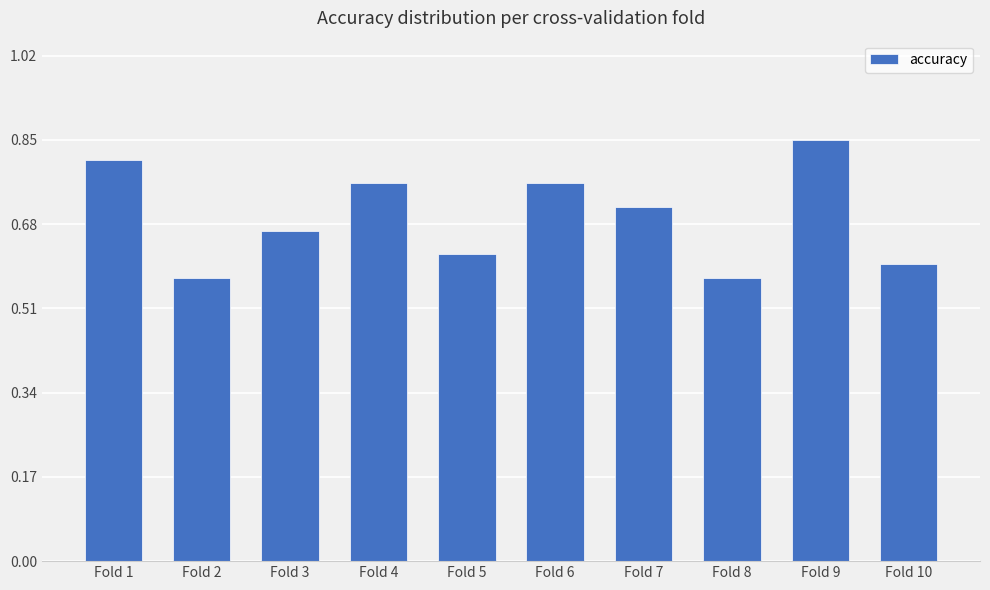

What is the difference between the maximum and minimum values?

0.3